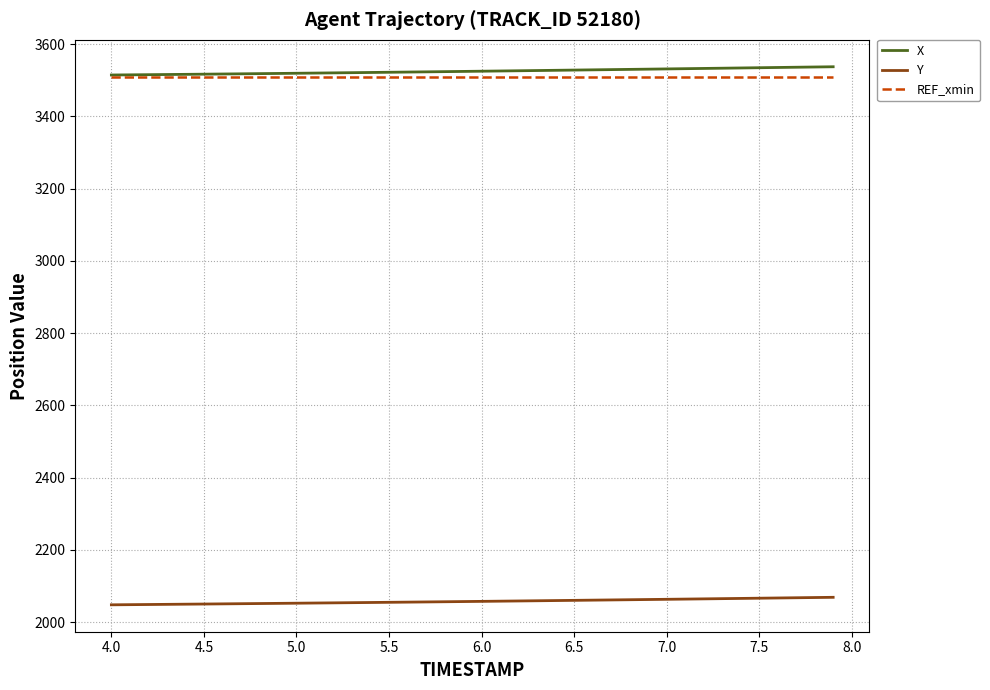

True or false: Y and REF_xmin intersect in this chart.

False